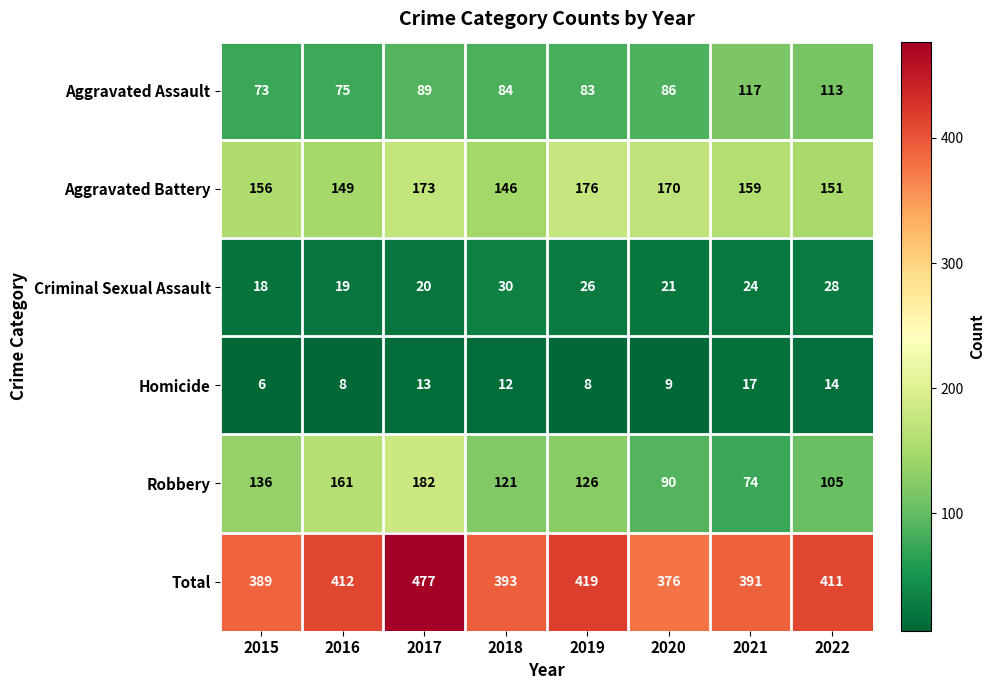

What is the total value across all series at 2022?

822